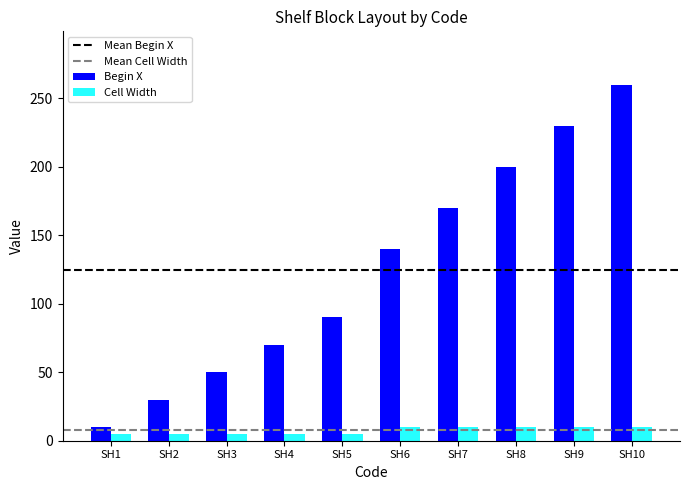

At how many categories does at least one series exceed 240?

1